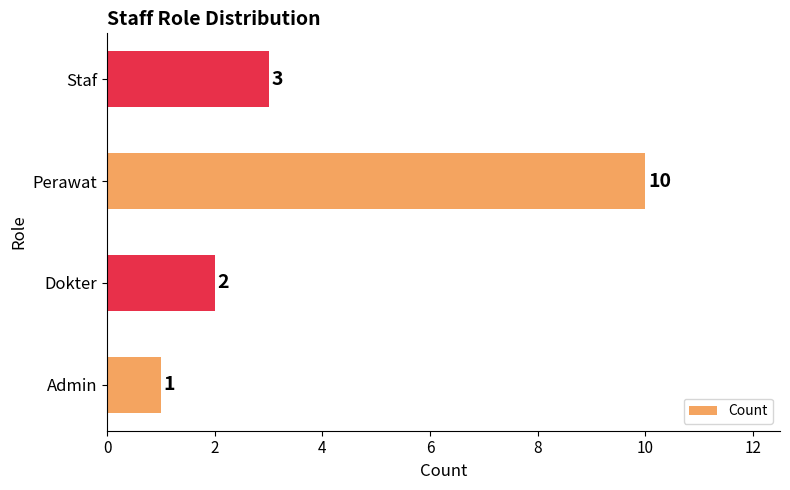

Count the values in the range 2 to 10.

3